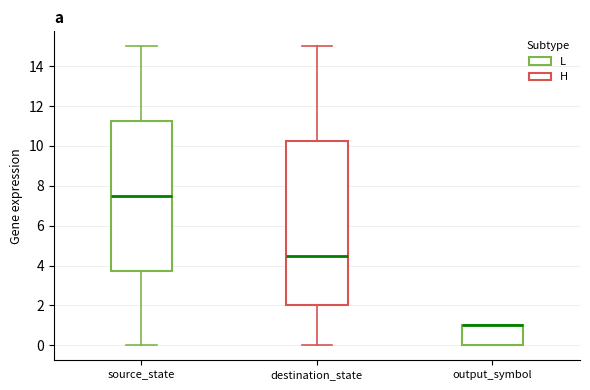

Which box is the tallest, from its lower edge to its upper edge?

destination_state